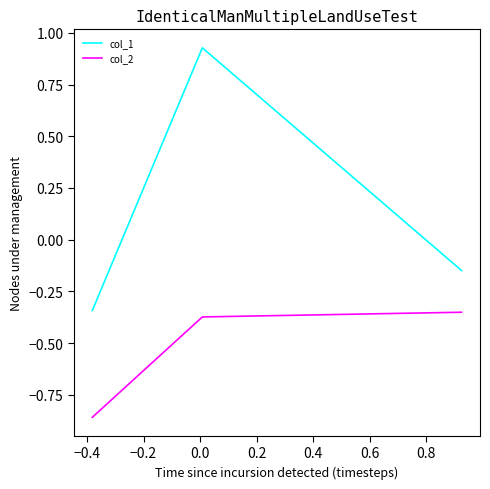

Rank the series by their maximum value, from lowest to highest.

col_2, col_1